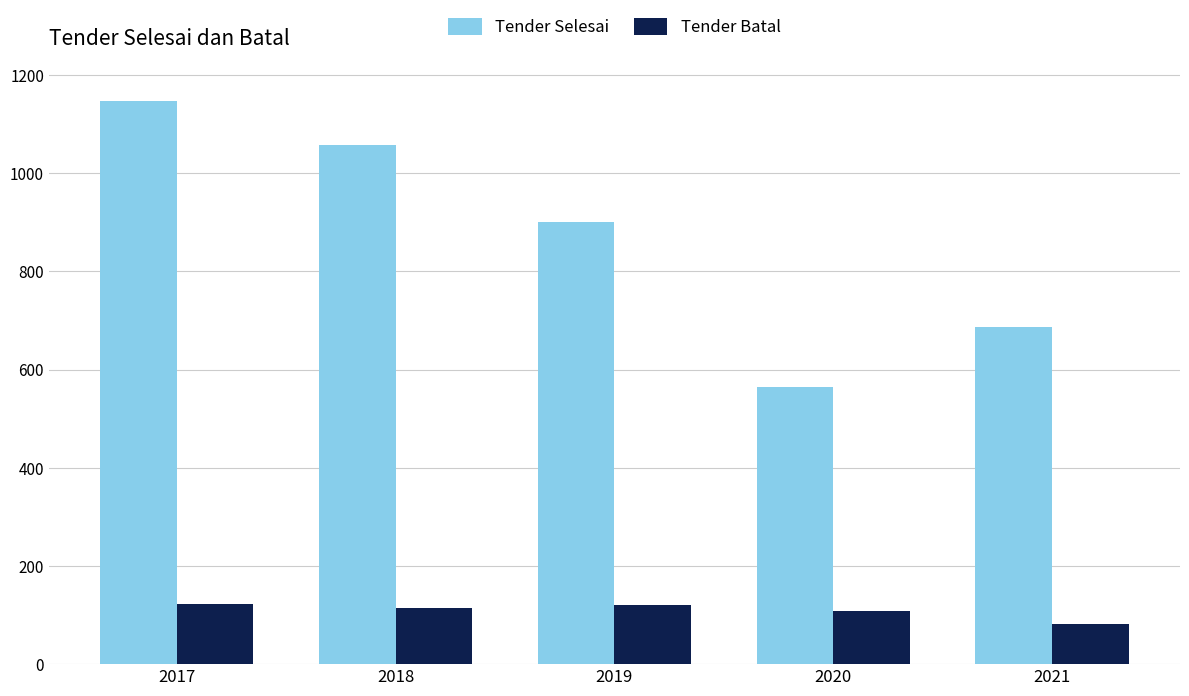

True or false: Tender Batal has a value of 123 at 2017.

True